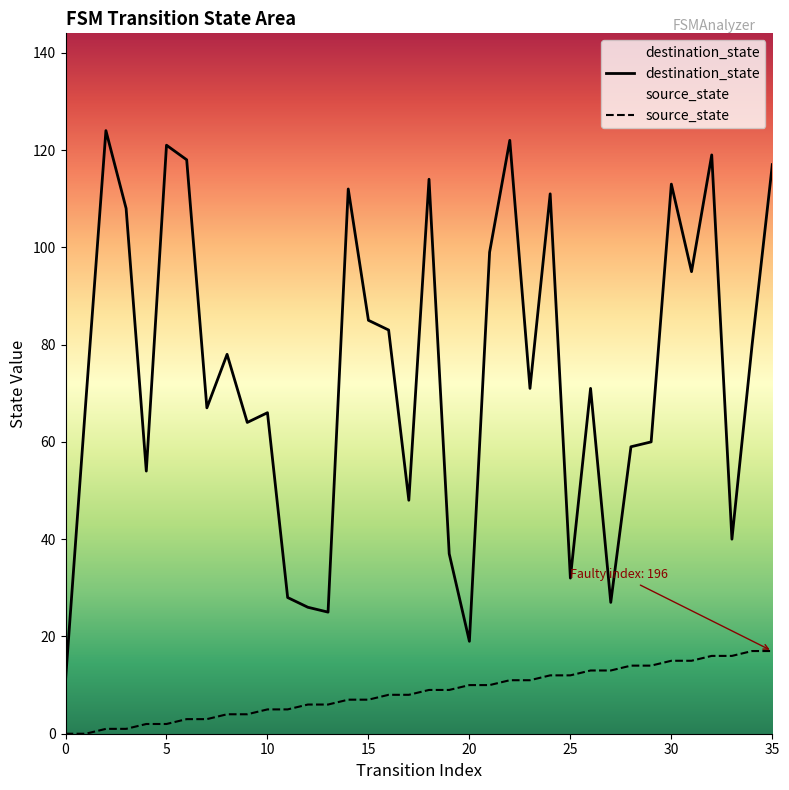

Is it true that destination_state equals 31 at 16?

False